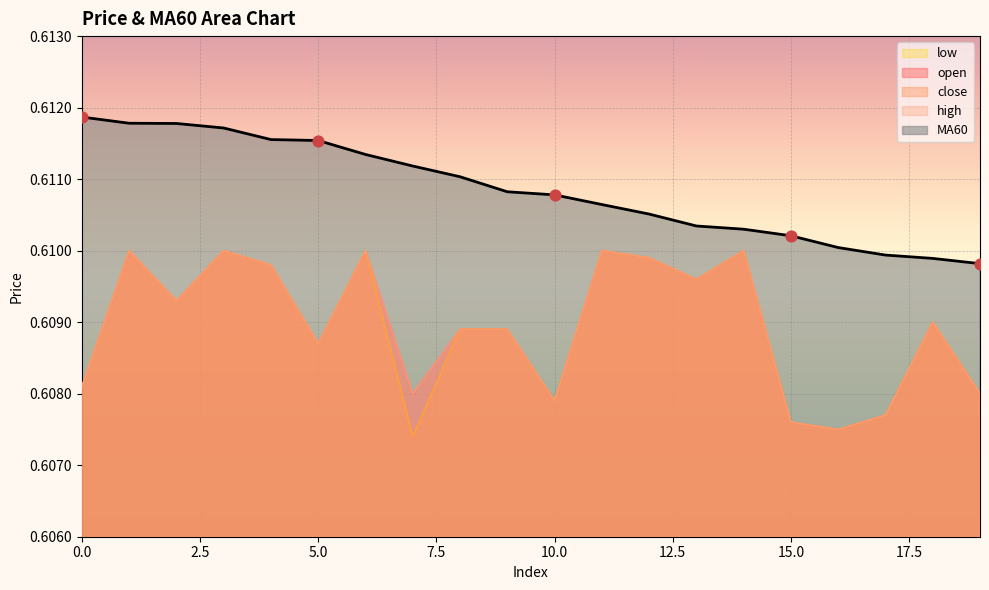

What is the total value across all series at 3?

3.1